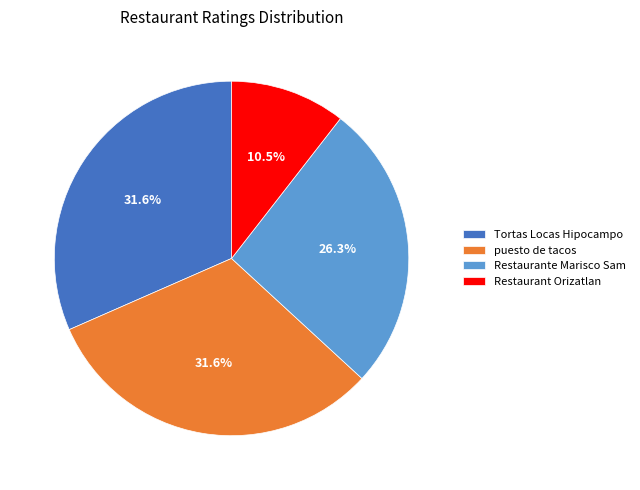

Is the sum of Tortas Locas Hipocampo and Restaurante Marisco Sam greater than half?

Yes